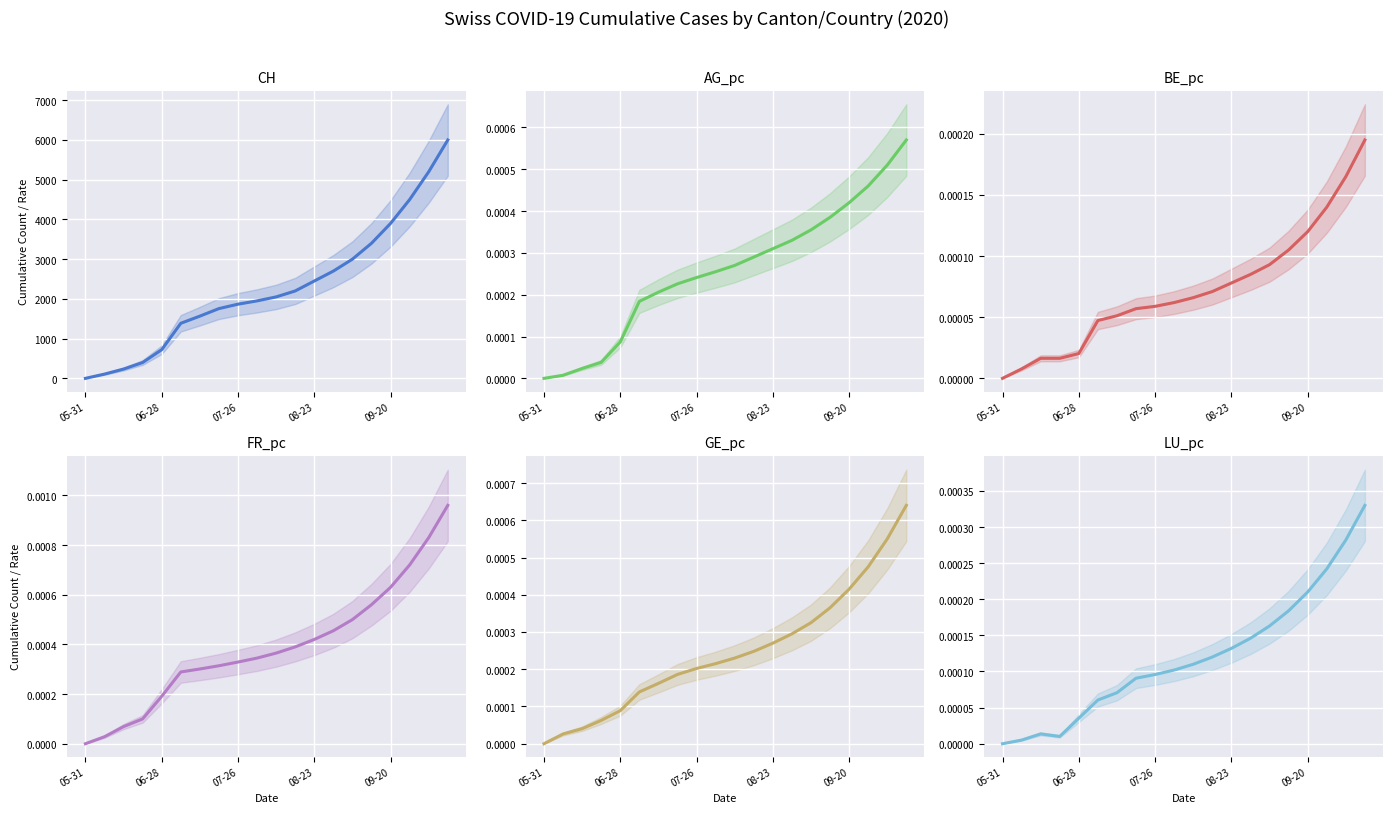

True or false: CH has more than 1 interior local peaks.

False